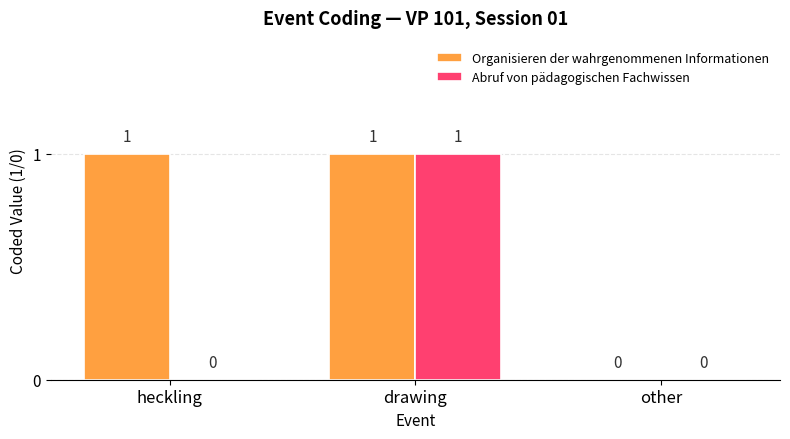

True or false: Abruf von pädagogischen Fachwissen has a value of 0 at other.

True